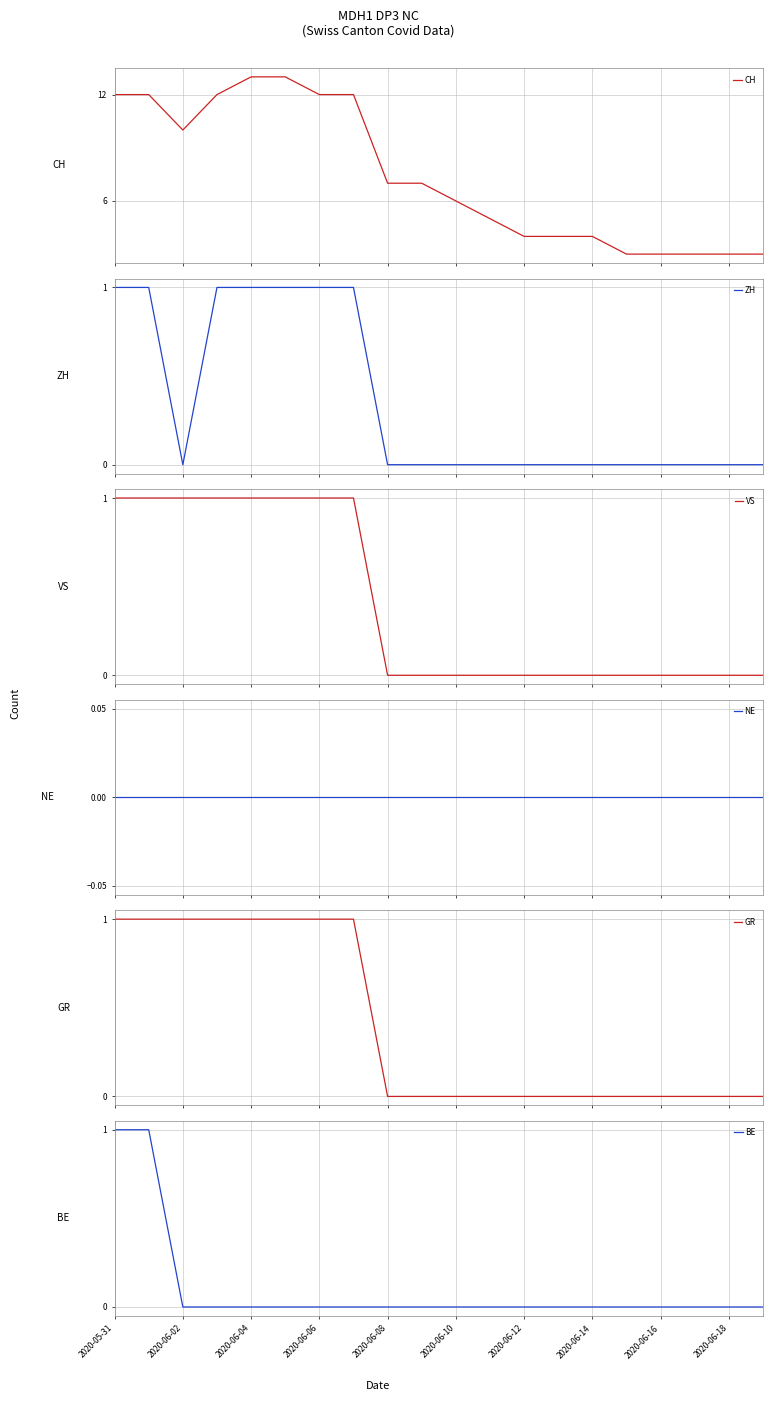

Where does the CH series first go above 7?

2020-05-31